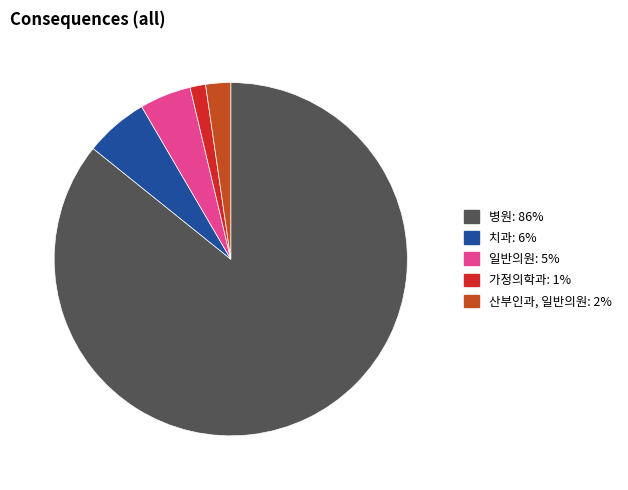

Which slice represents more than half of the pie?

병원